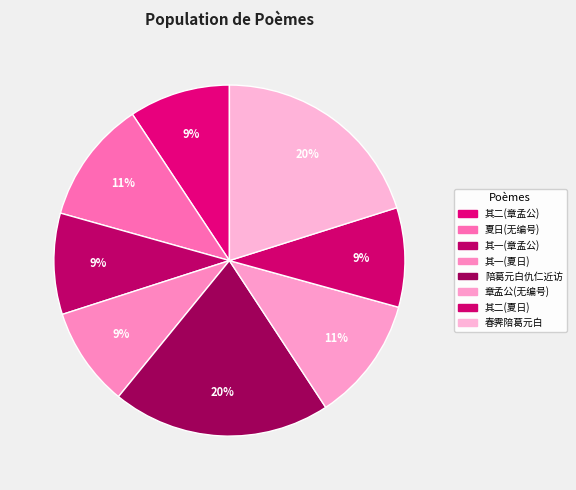

Rank the categories by value from highest to lowest.

陪葛元白仇仁近访南竺诗僧分韵得影字, 春霁陪葛元白游南山, 章孟公招陪葛韩二丈特徵酒姬妙解雄舞辱贶嘉篇率尔次韵, 夏日陪葛刺史胡少府吕尹汪三山人饮曹公东湖水亭, 章孟公招陪葛韩二丈特徵酒姬妙解雄舞辱贶嘉篇率尔次韵 其二, 章孟公招陪葛韩二丈特徵酒姬妙解雄舞辱贶嘉篇率尔次韵 其一, 夏日陪葛刺史胡少府吕尹汪三山人饮曹公东湖水亭 其二, 夏日陪葛刺史胡少府吕尹汪三山人饮曹公东湖水亭 其一